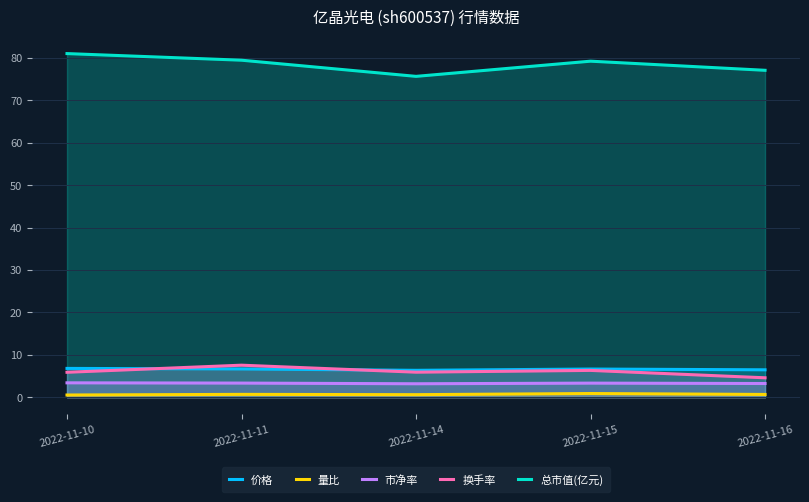

How many distinct data groups are displayed?

5